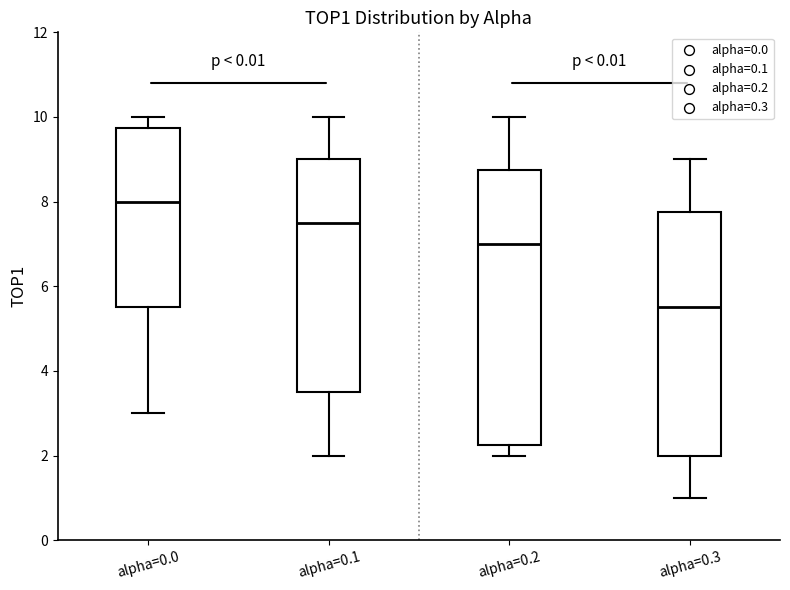

Which box has the lowest median line?

alpha=0.3